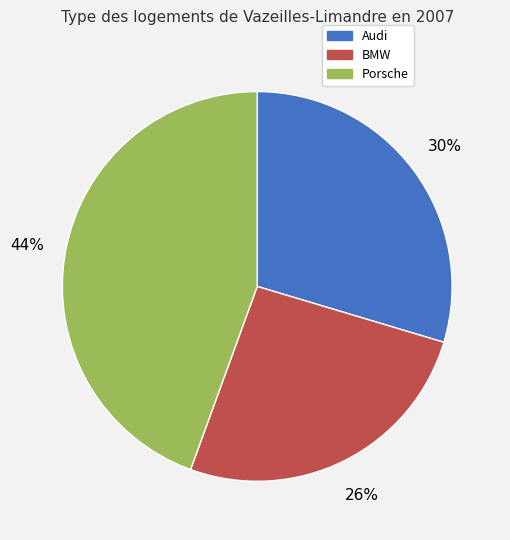

How many segments does this pie chart have?

3